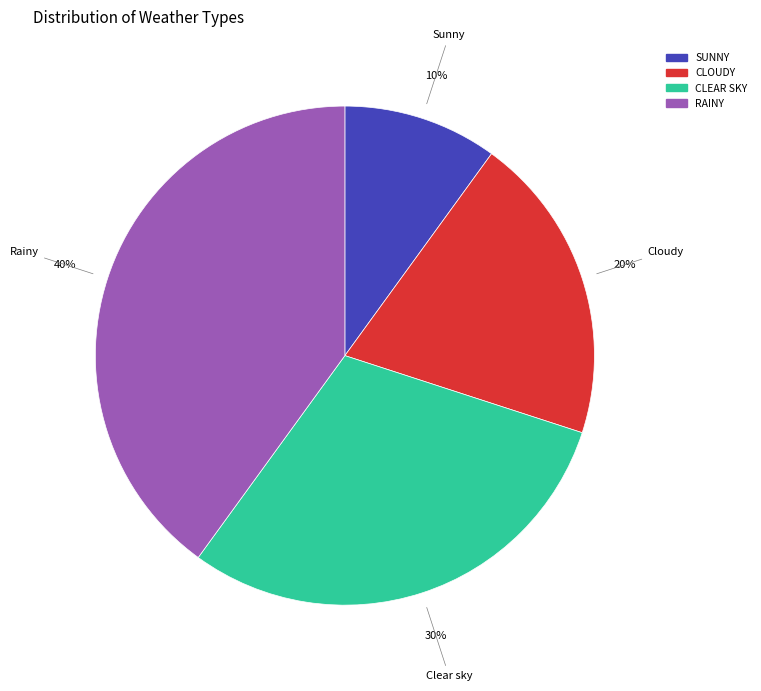

What is the ratio of the value at SUNNY to the value at CLOUDY?

0.5